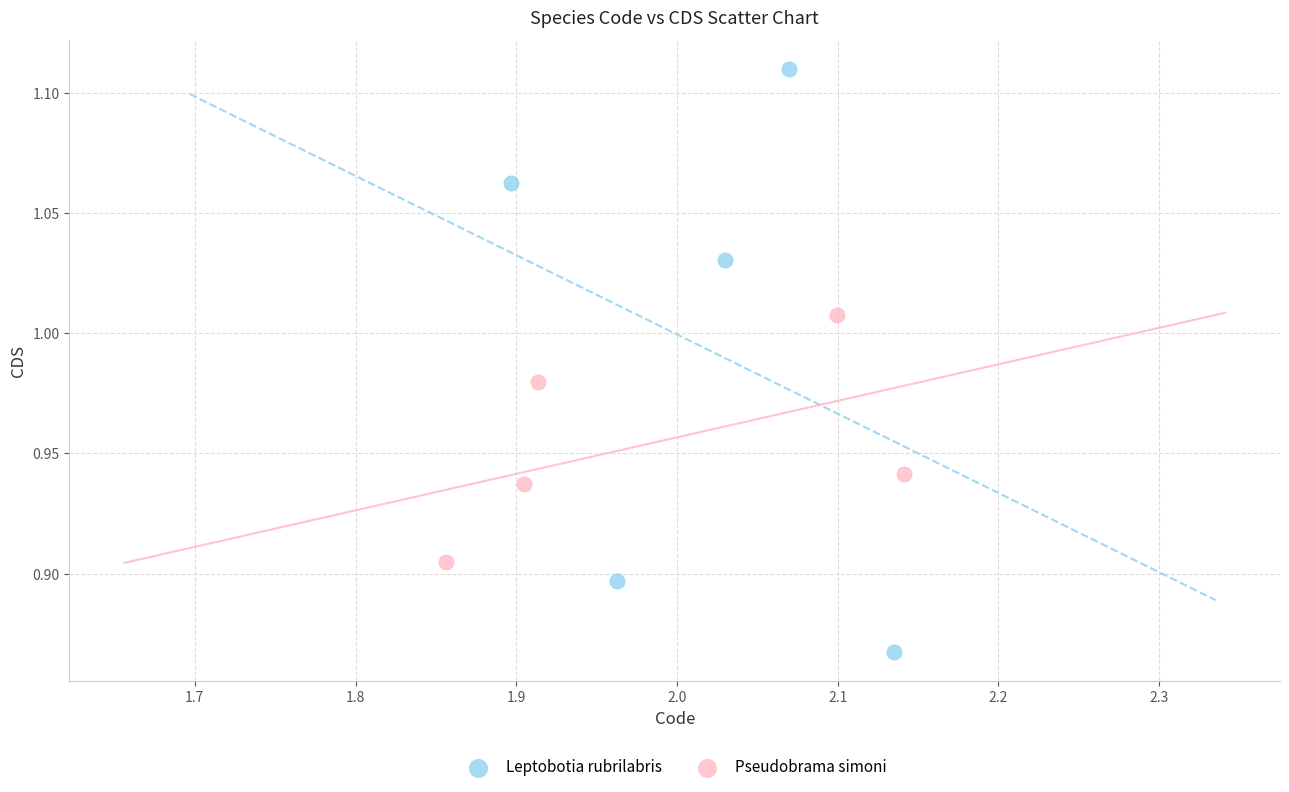

Which series reaches the maximum Y coordinate?

Leptobotia rubrilabris